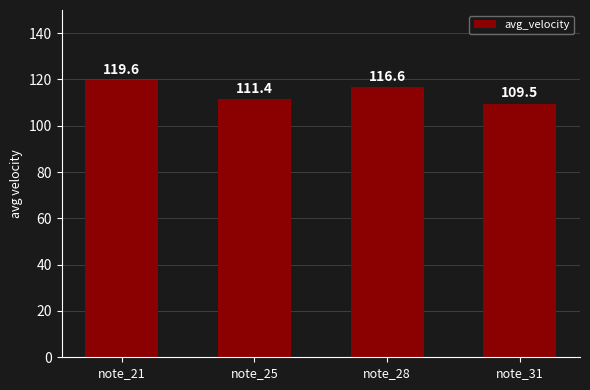

Rank the categories by value from highest to lowest.

note_21, note_28, note_25, note_31